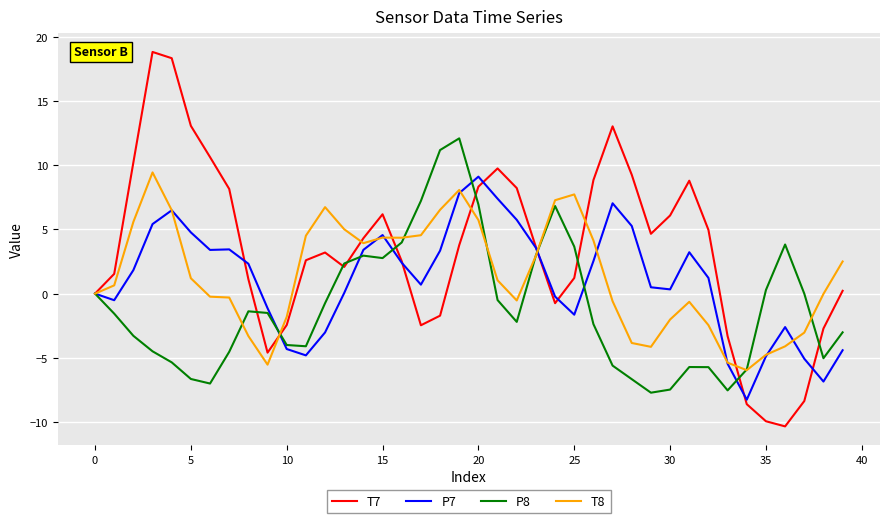

Which series has the largest total across all categories?

T7